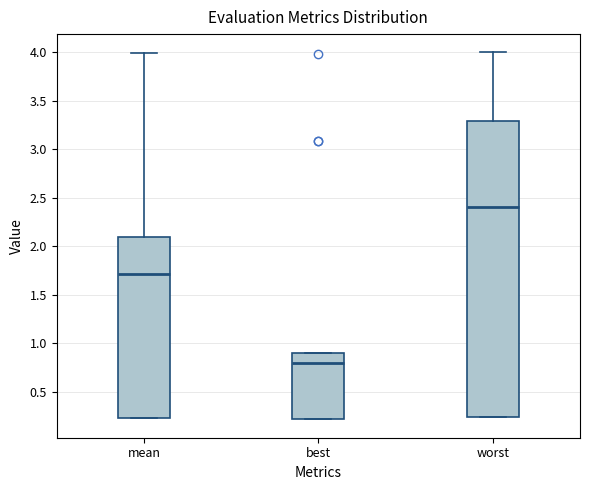

Which box's median line is the highest?

worst